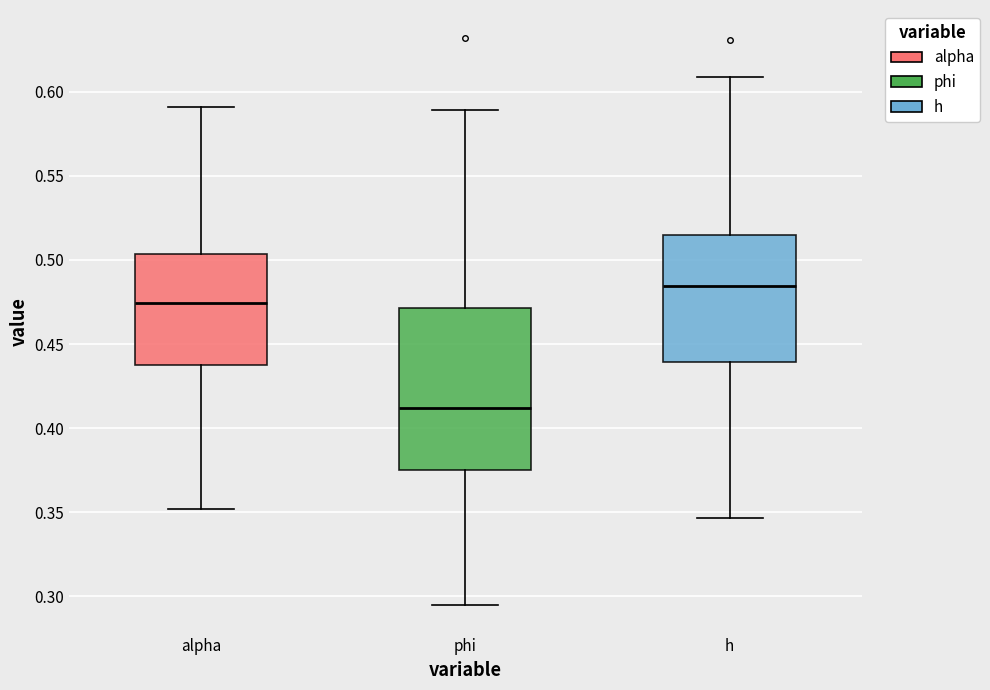

Where does the median line of the box for h sit on the y-axis? The values are not printed on the chart, so give them approximately, as read against the axis.

0.485